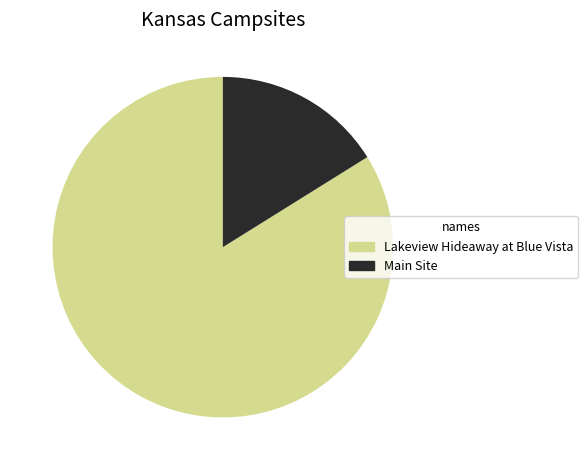

Which category has the smallest portion of the pie?

Main Site